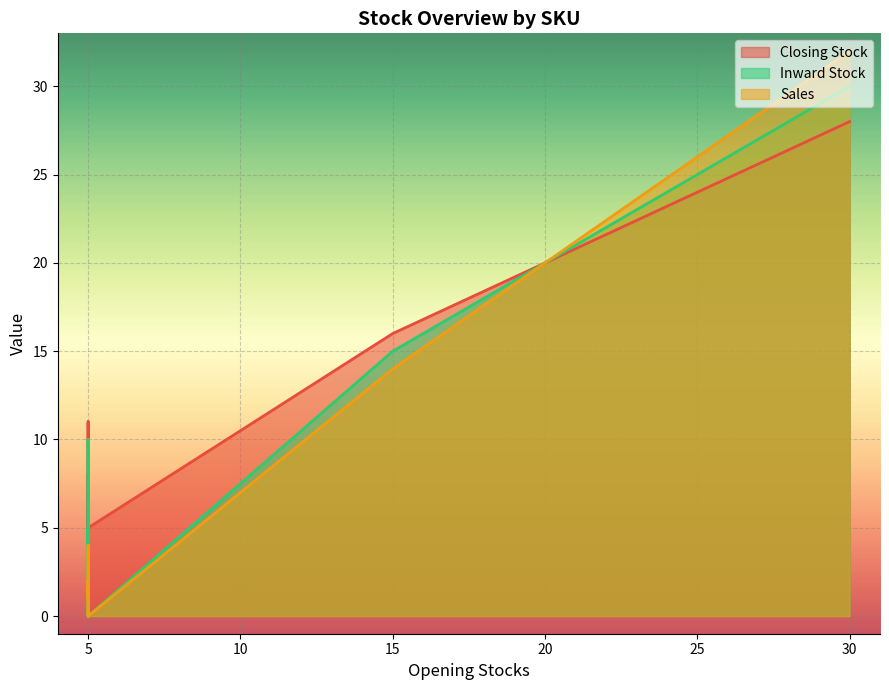

List the labels in order of Inward Stock value, smallest first.

P003, P004, P006, P007, P008, P009, P012, P013, P015, P016, P017, P018, P019, P020, P010, P011, P005, P014, P002, P001